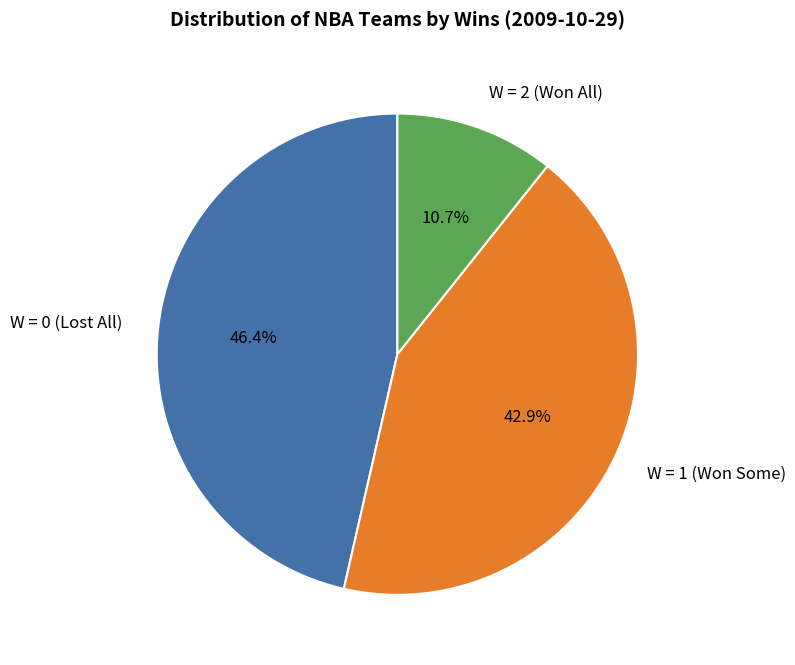

To the nearest percent, what is the difference between the largest and smallest slice percentages?

36%